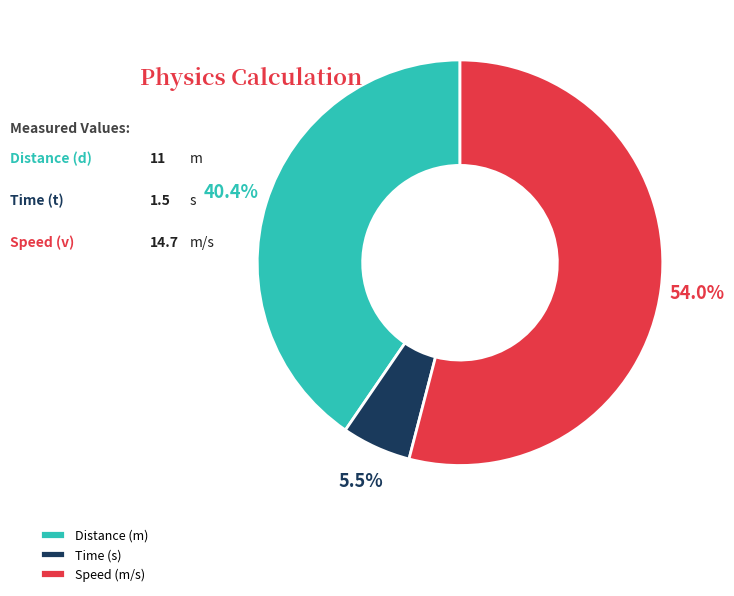

How many segments does this pie chart have?

3